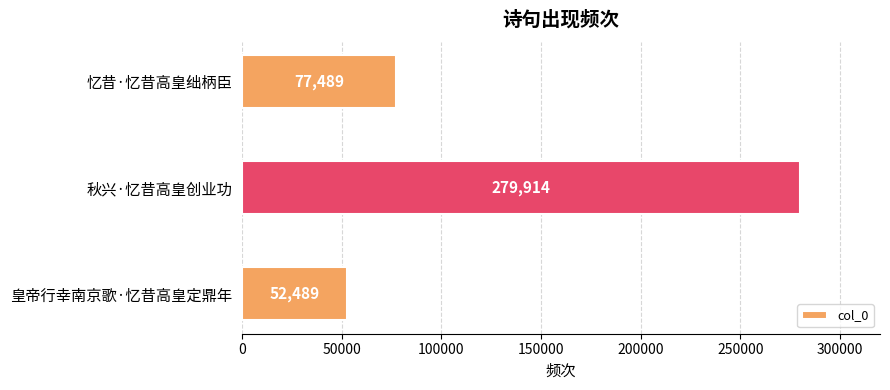

What is the average value?

136631